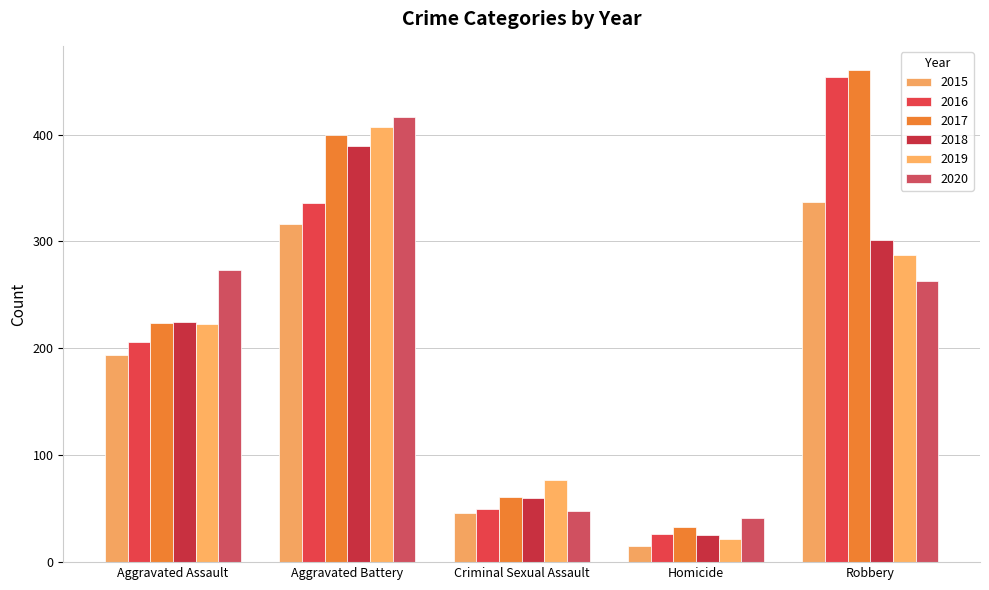

What is the total value across all series at Aggravated Assault?

1345